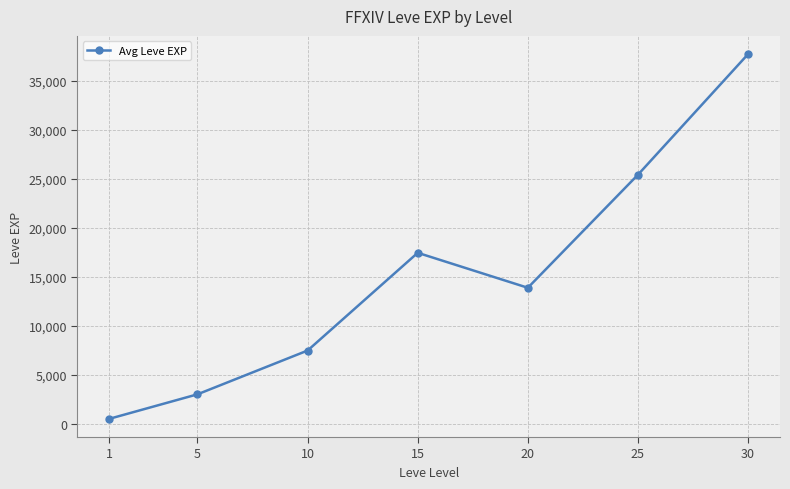

Rank the categories by value from lowest to highest.

1, 5, 10, 20, 15, 25, 30